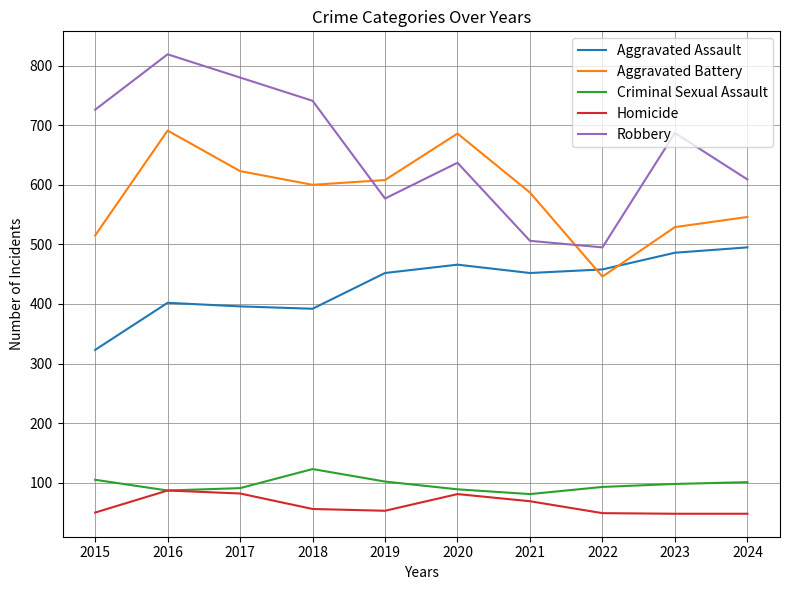

What is the difference between the Aggravated Assault values at 2022 and 2017?

62